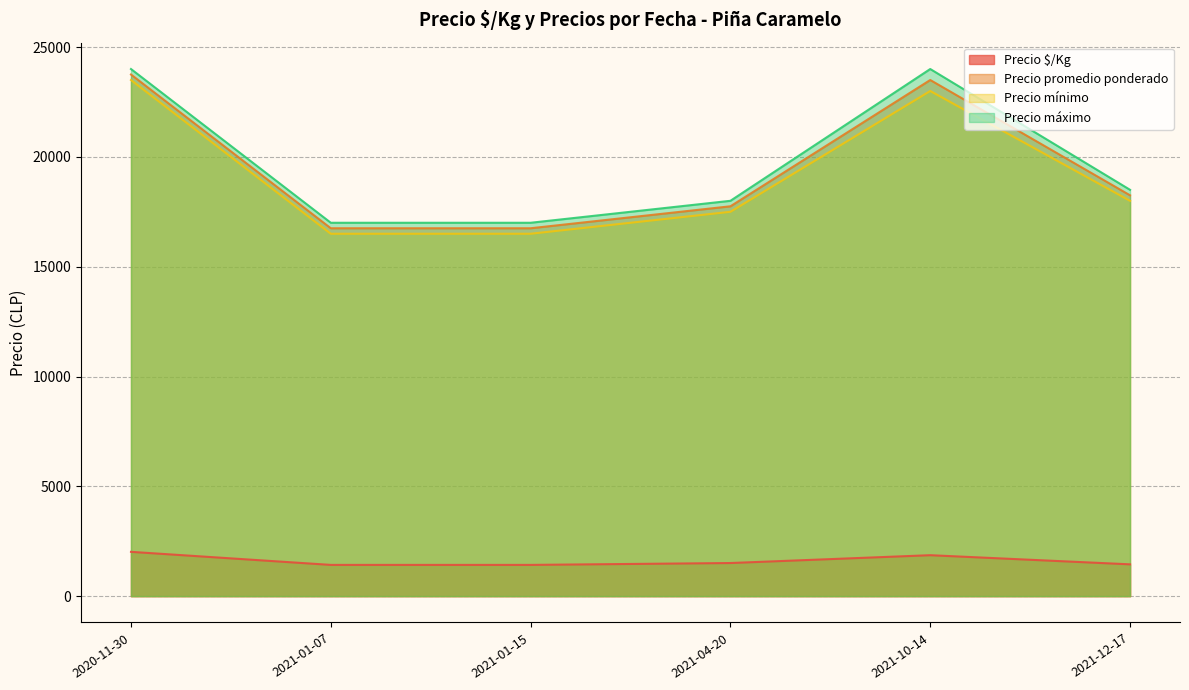

What is the total value across all series at 2021-01-07?

51672.3